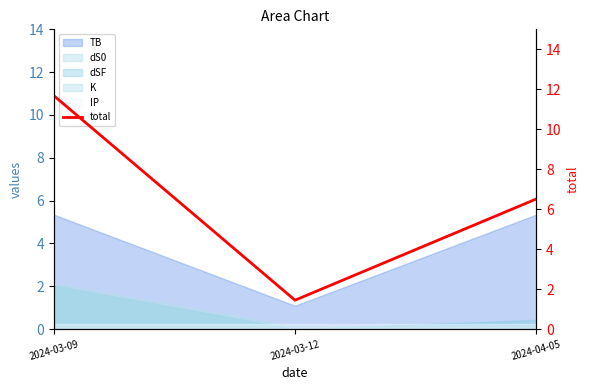

What position from the left is 2024-03-09?

1